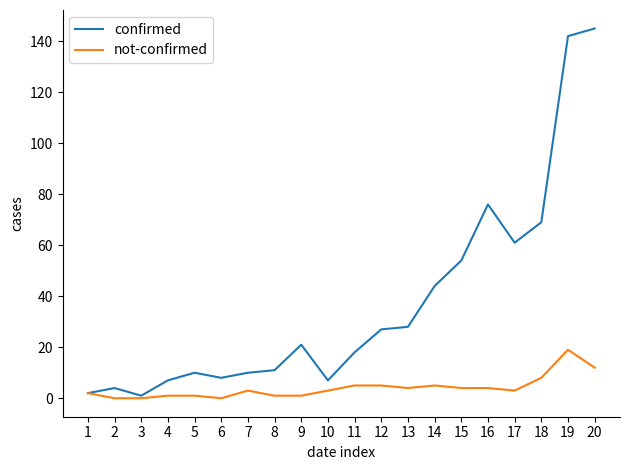

Which series has the largest range (max minus min)?

confirmed